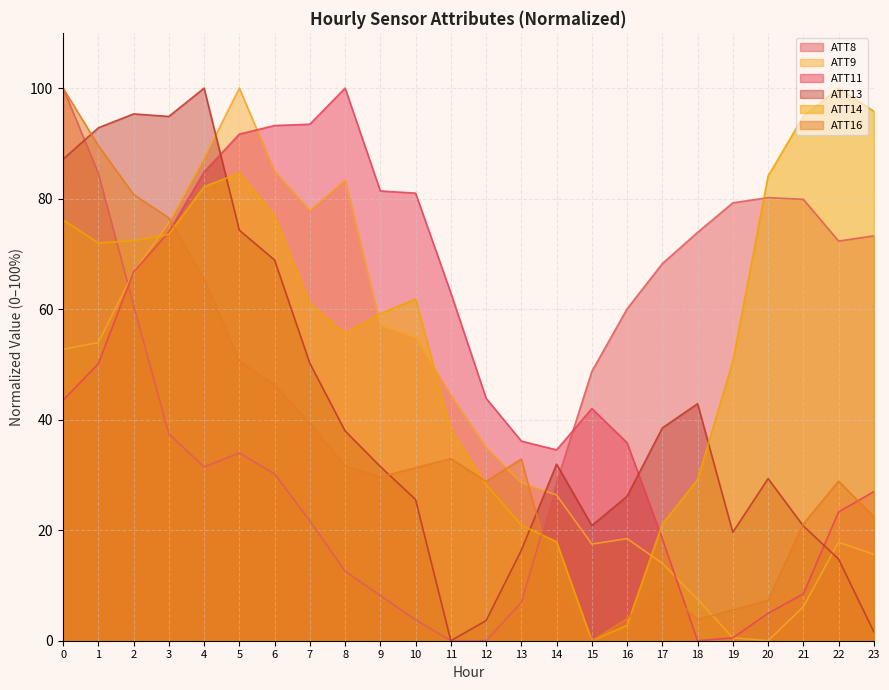

Between which two adjacent categories do ATT14 and ATT13 first intersect?

4 and 5